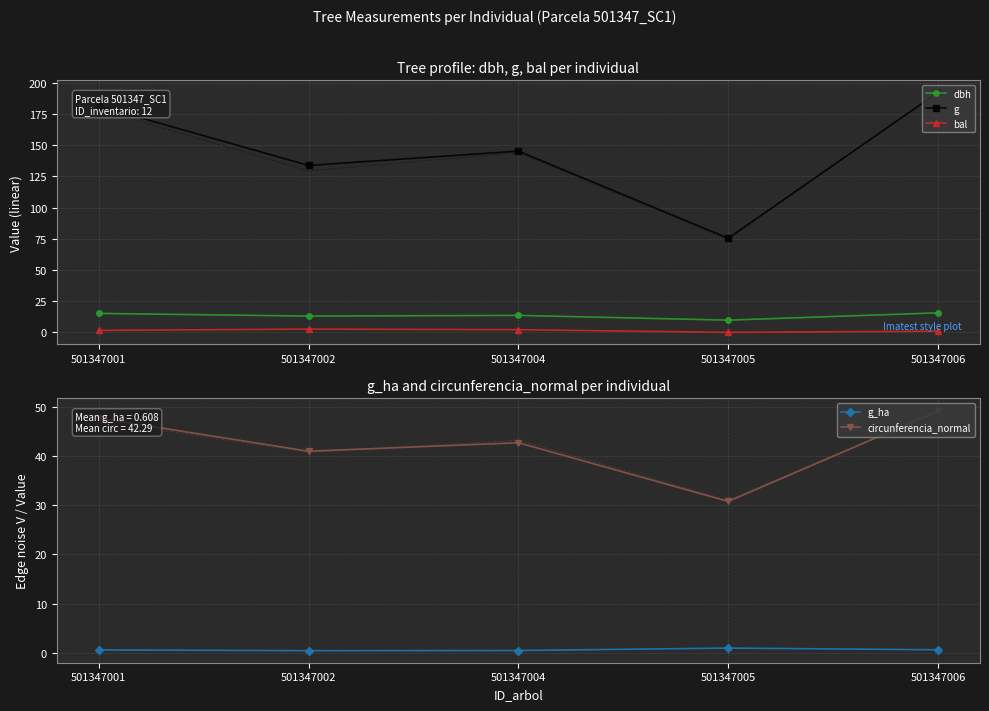

Rank the series at 501347006 from highest to lowest value.

g, circunferencia_normal, dbh, bal, g_ha